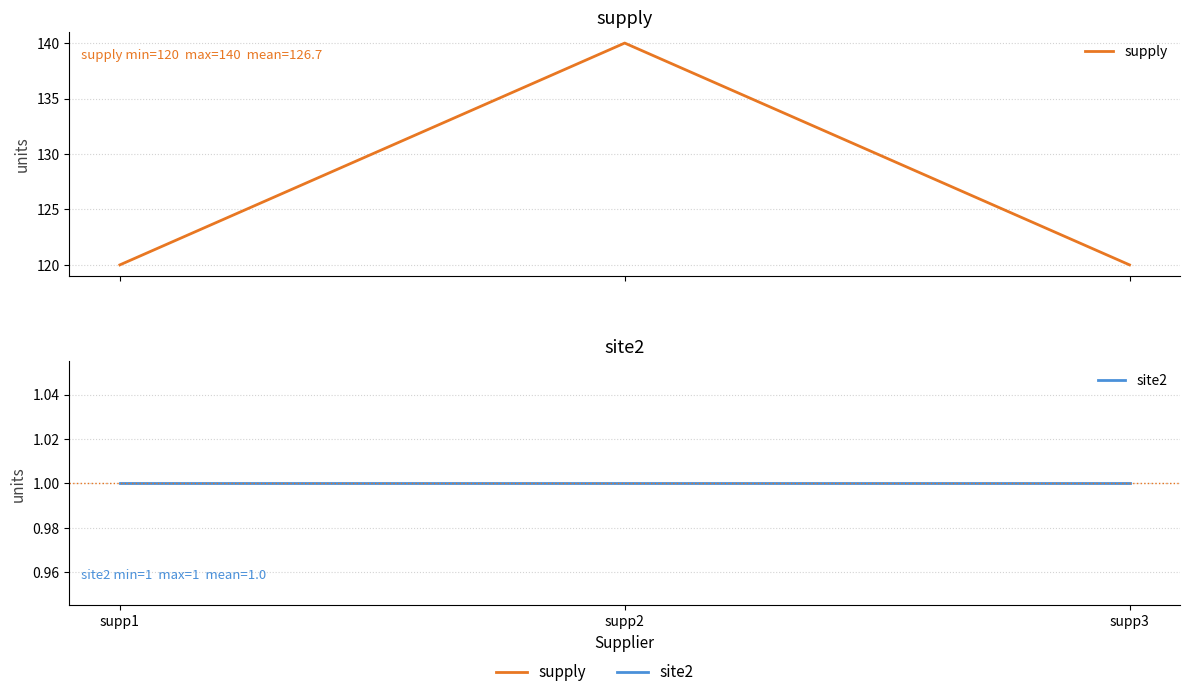

How many values in the supply series exceed 120?

1